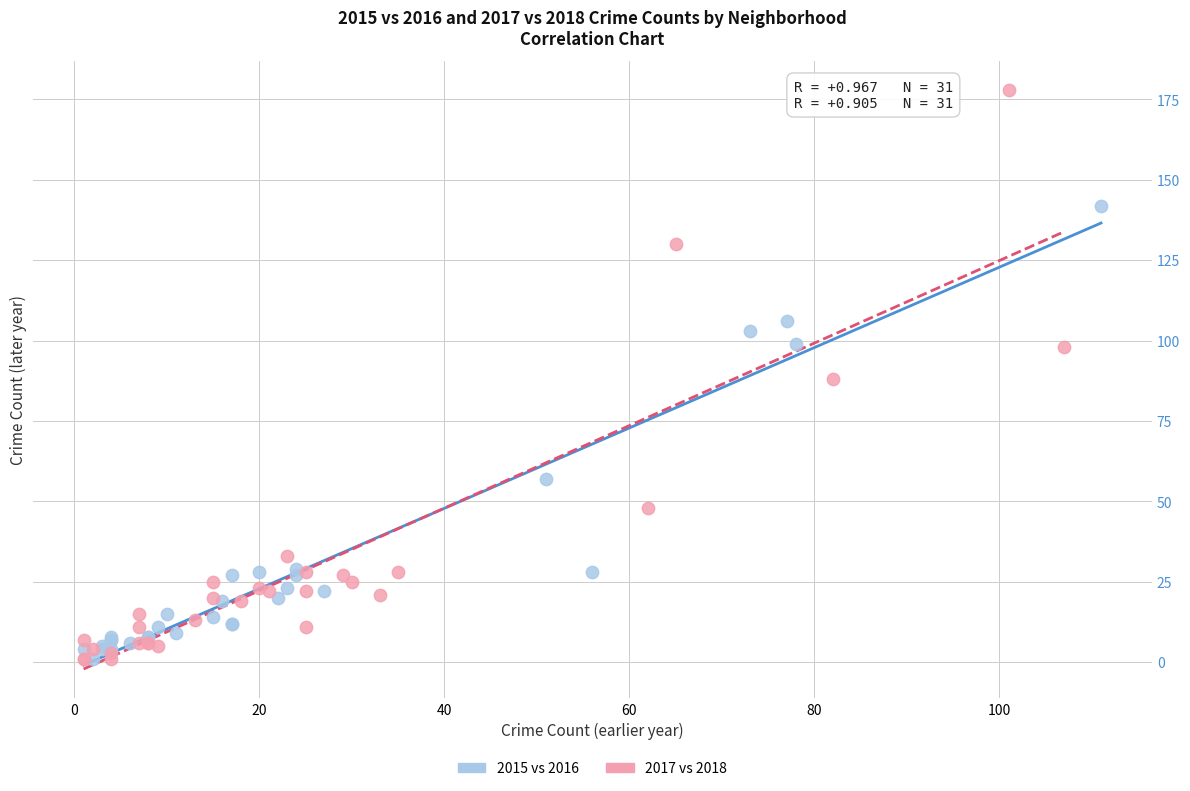

Which series reaches the maximum Y coordinate?

2017 vs 2018